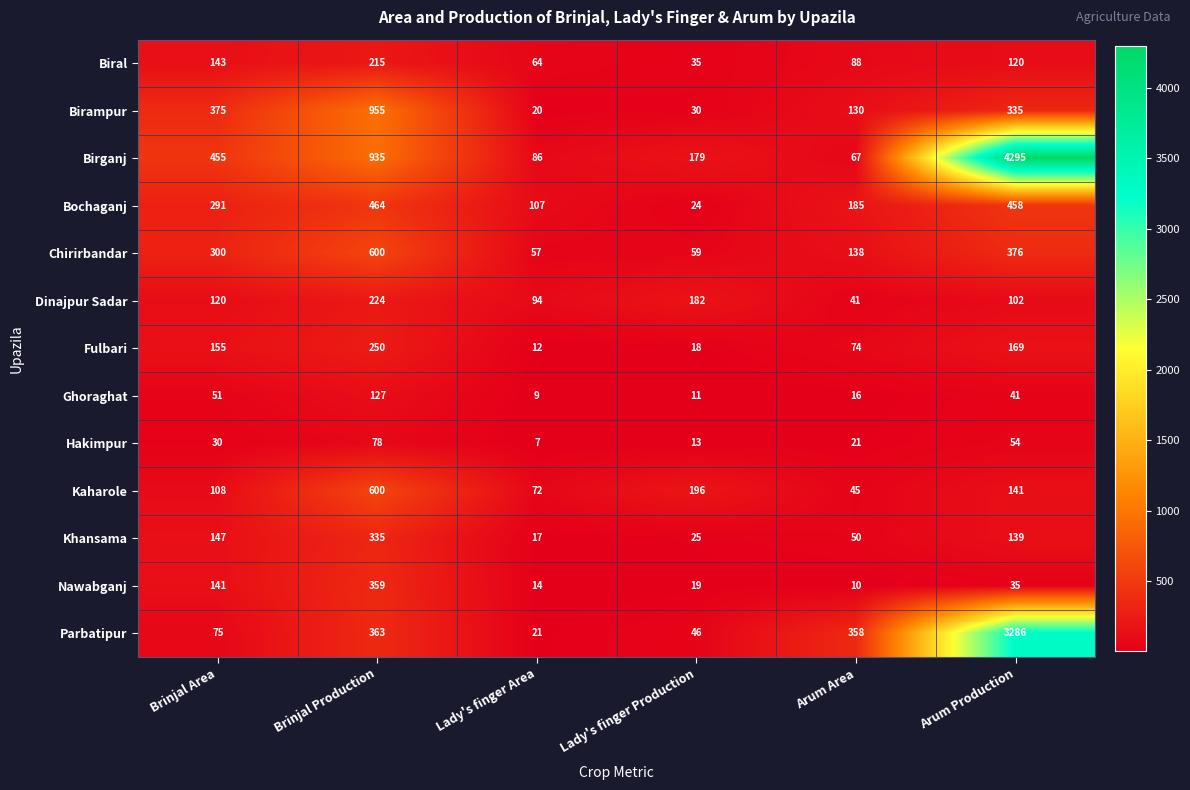

Which category has the highest value across all series?

Arum Production